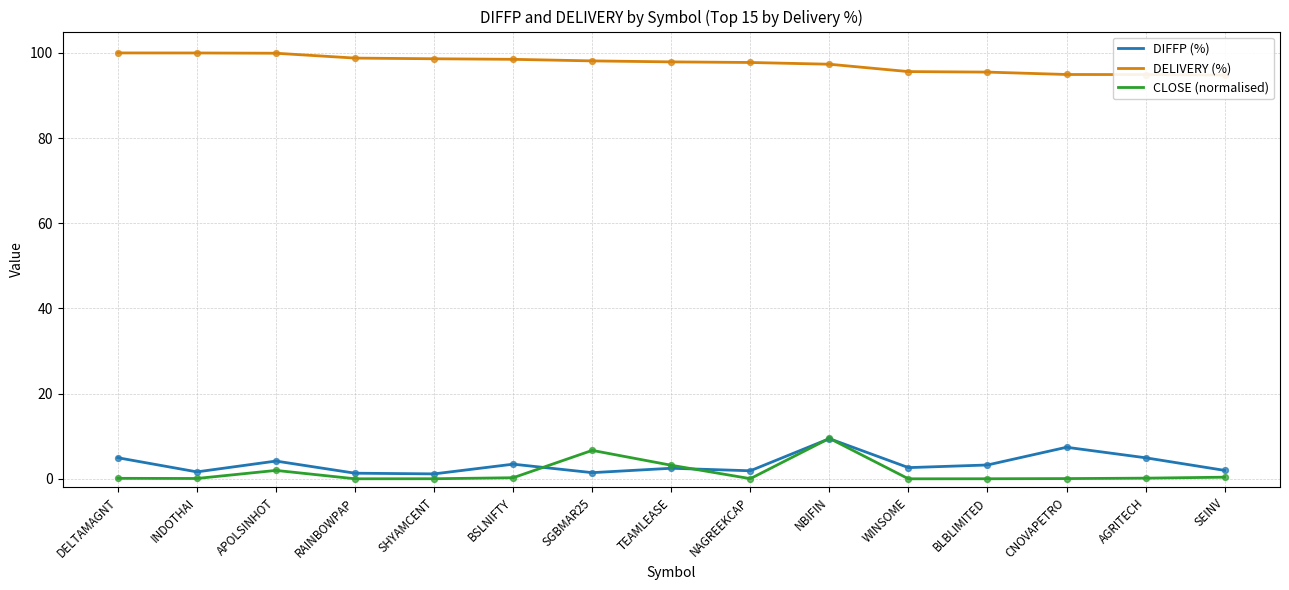

At which category is the sum across all series the highest?

NBIFIN